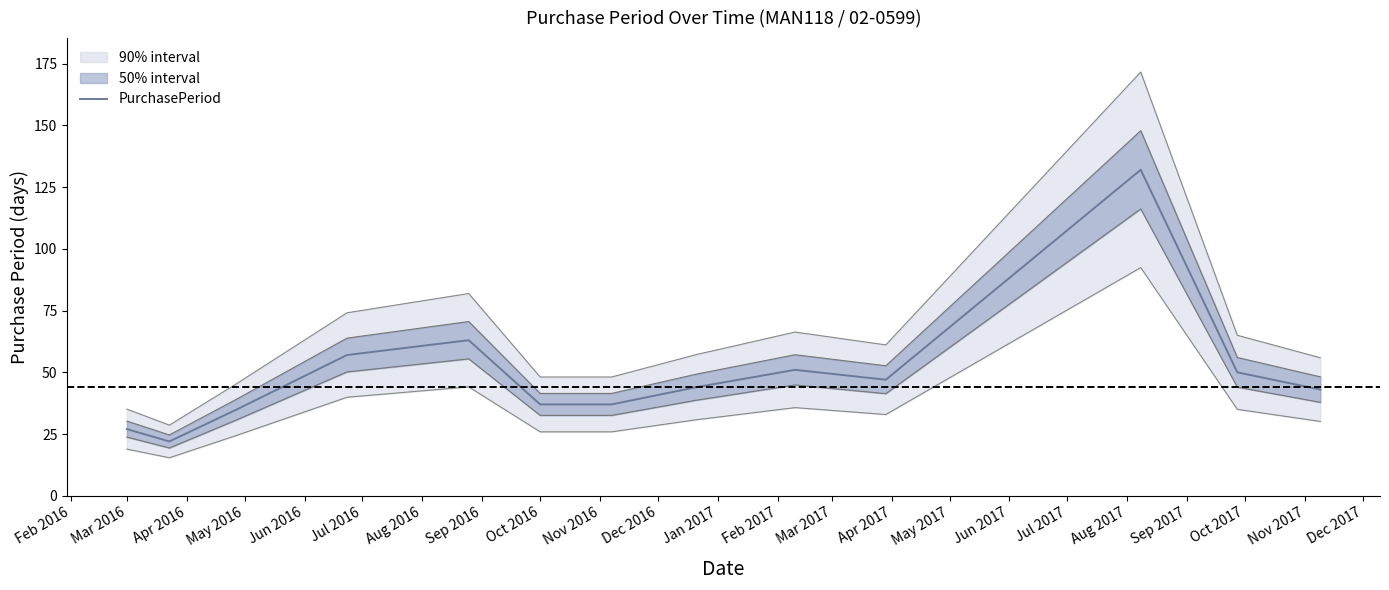

What is the label of the 11th point from the right?

Apr 2016